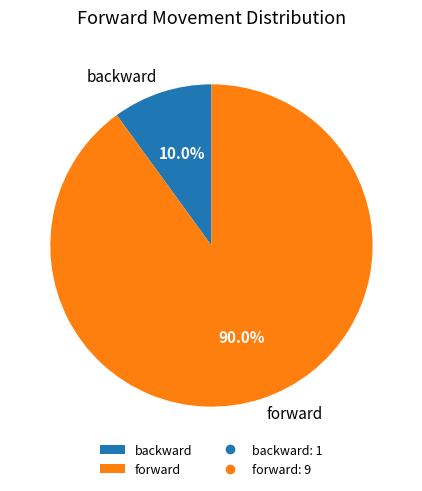

To the nearest percent, what is the difference between the largest and smallest slice percentages?

80%